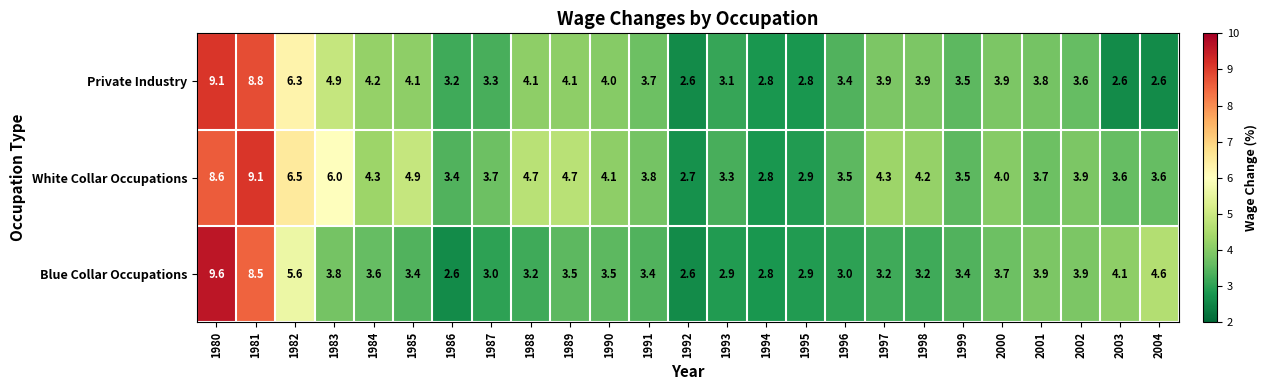

What is the average value of the Private Industry series?

4.1